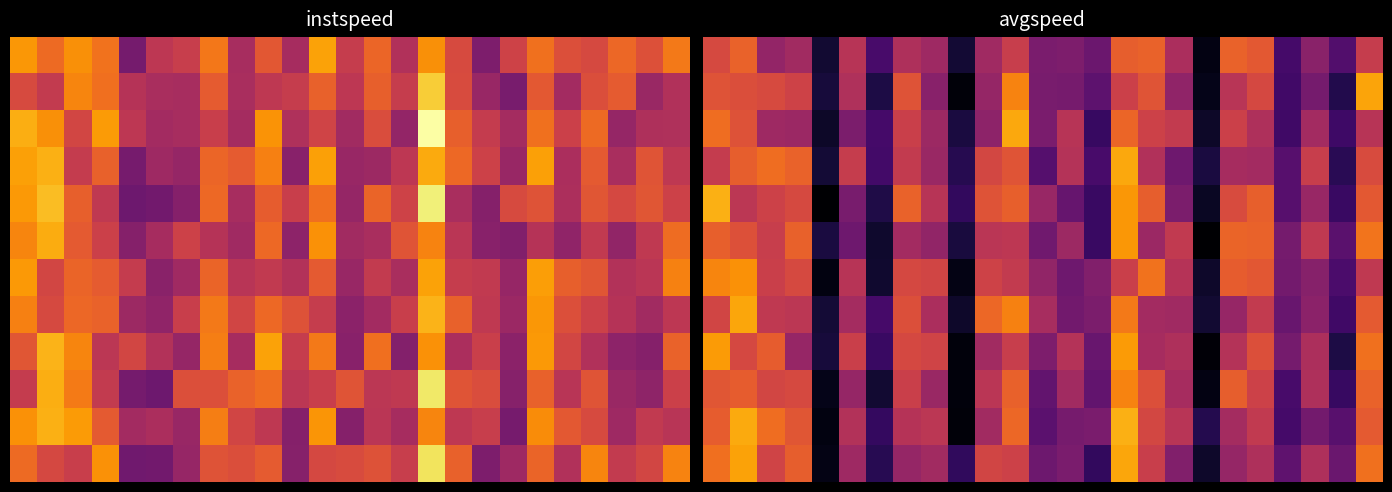

What is the total value across all series at 15?

175.7